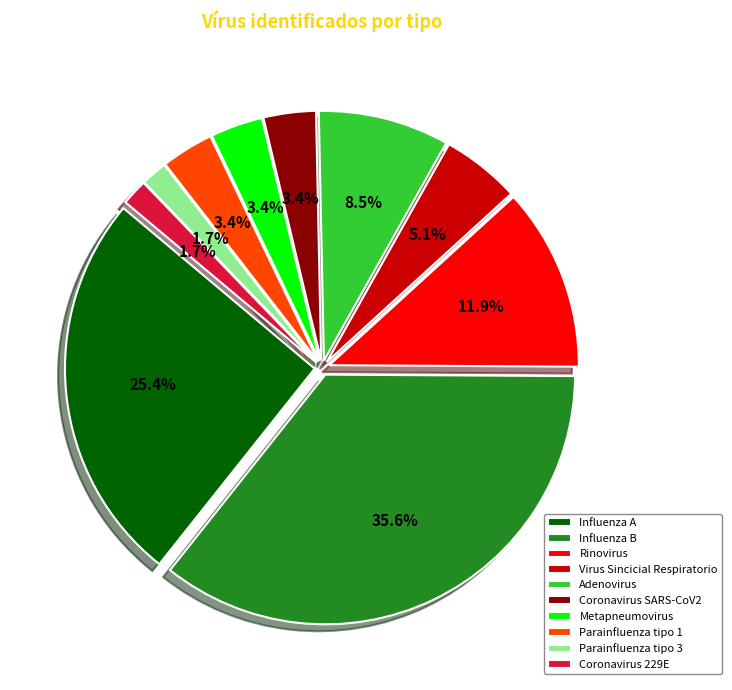

What percentage is NOT represented by Adenovirus?

91.5%